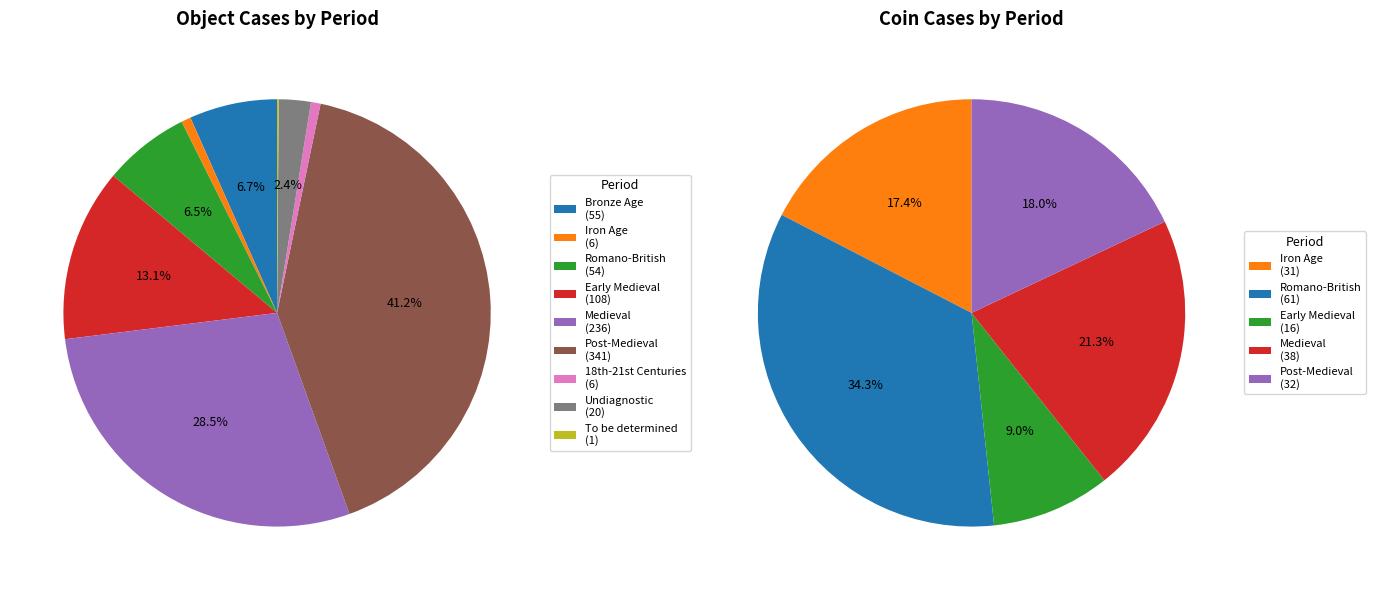

To the nearest percent, what is the average slice percentage?

11%